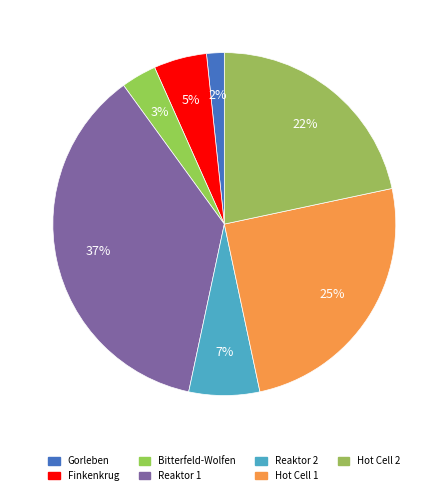

Count the number of slices in the pie.

7